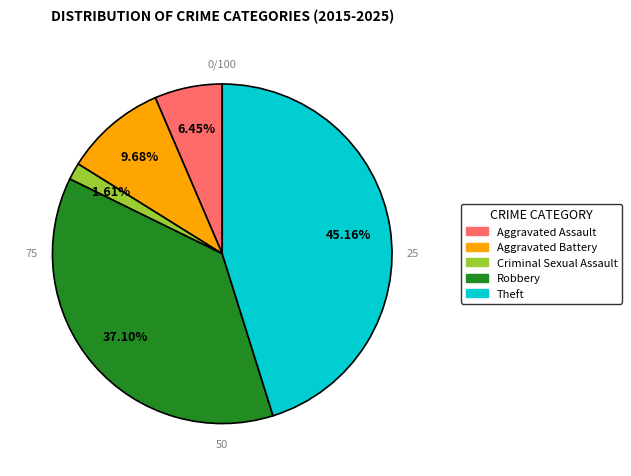

What percentage is the Robbery slice, to the nearest percent?

37%